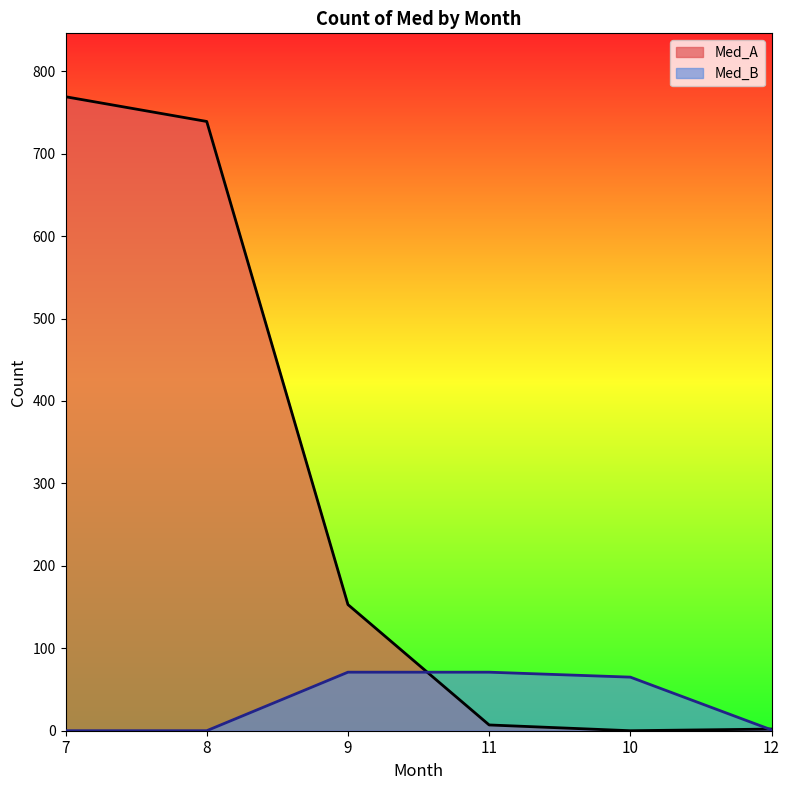

At how many categories does at least one series exceed 430?

2